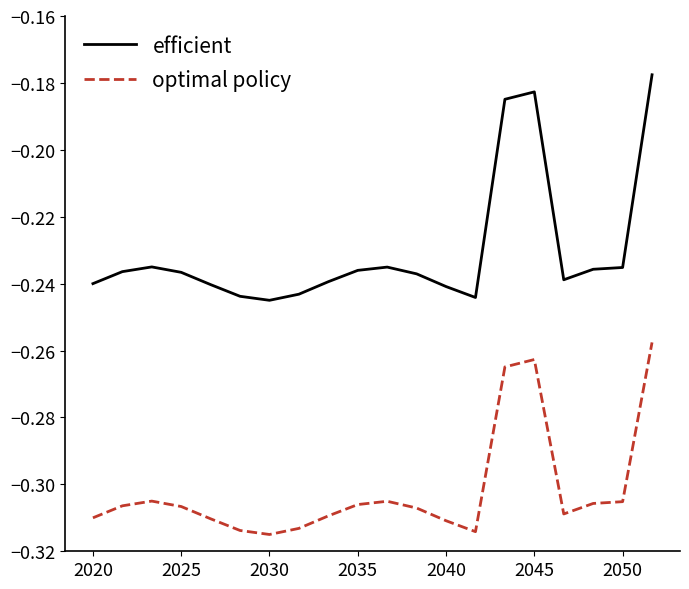

True or false: optimal policy and efficient intersect in this chart.

False